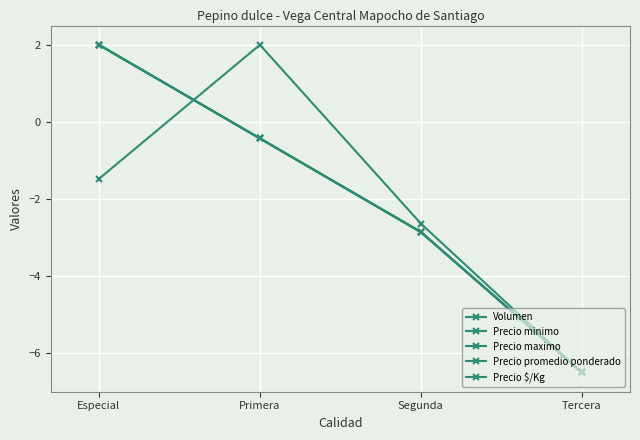

True or false: Precio promedio ponderado and Precio minimo intersect in this chart.

False